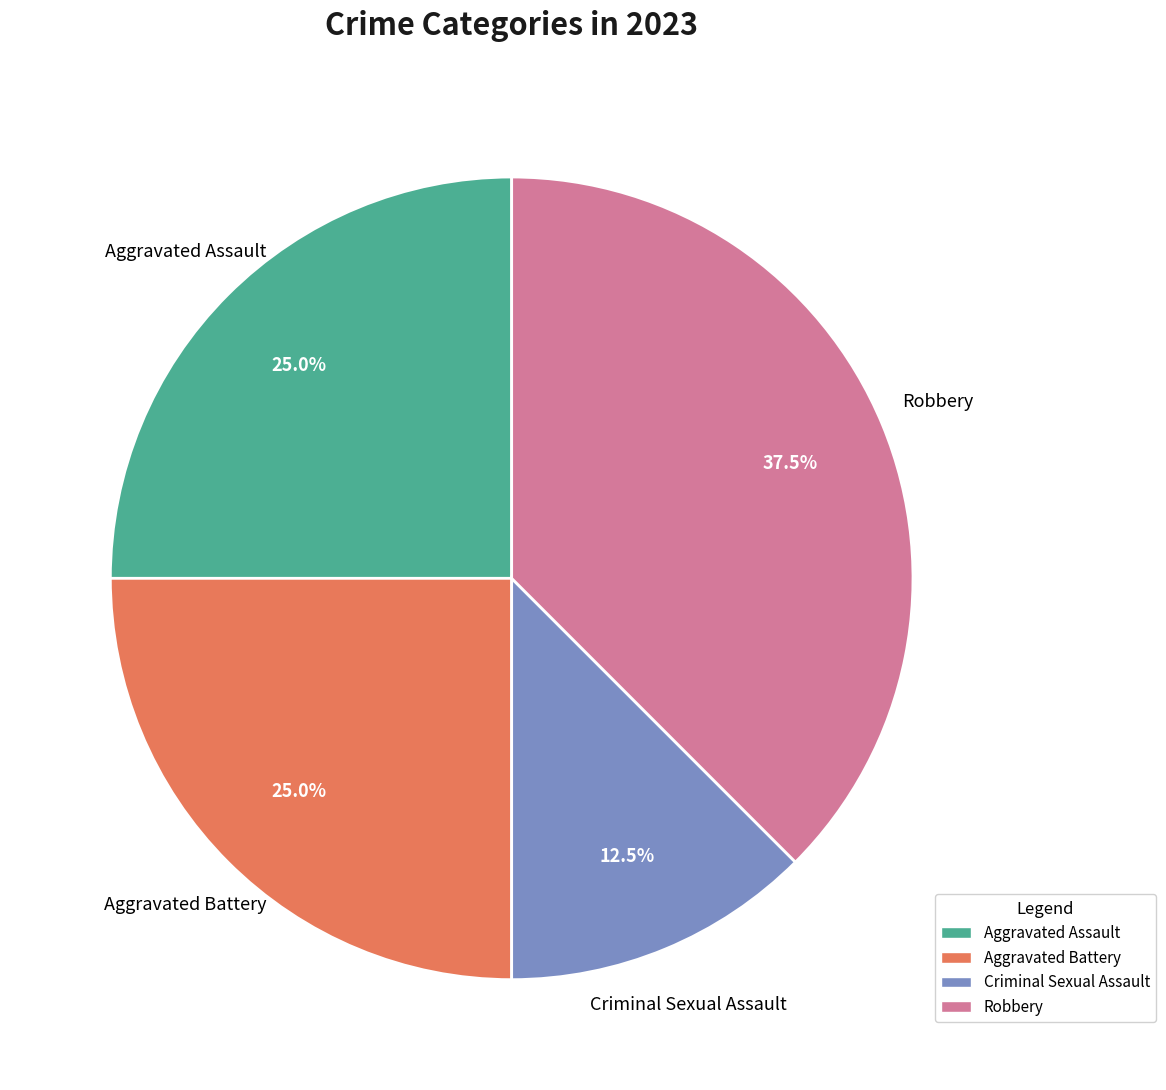

To the nearest percent, what is the average slice percentage?

25%